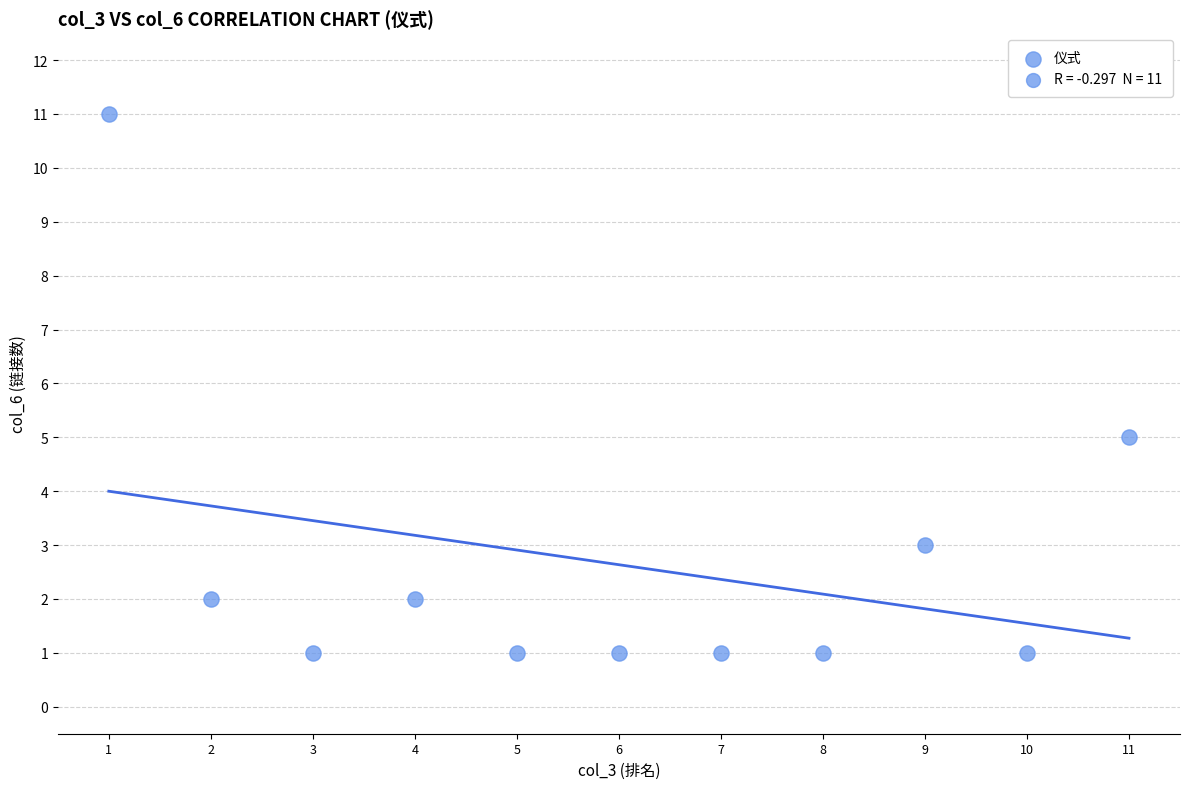

What Y value in the scatter plot is closest to 6?

5